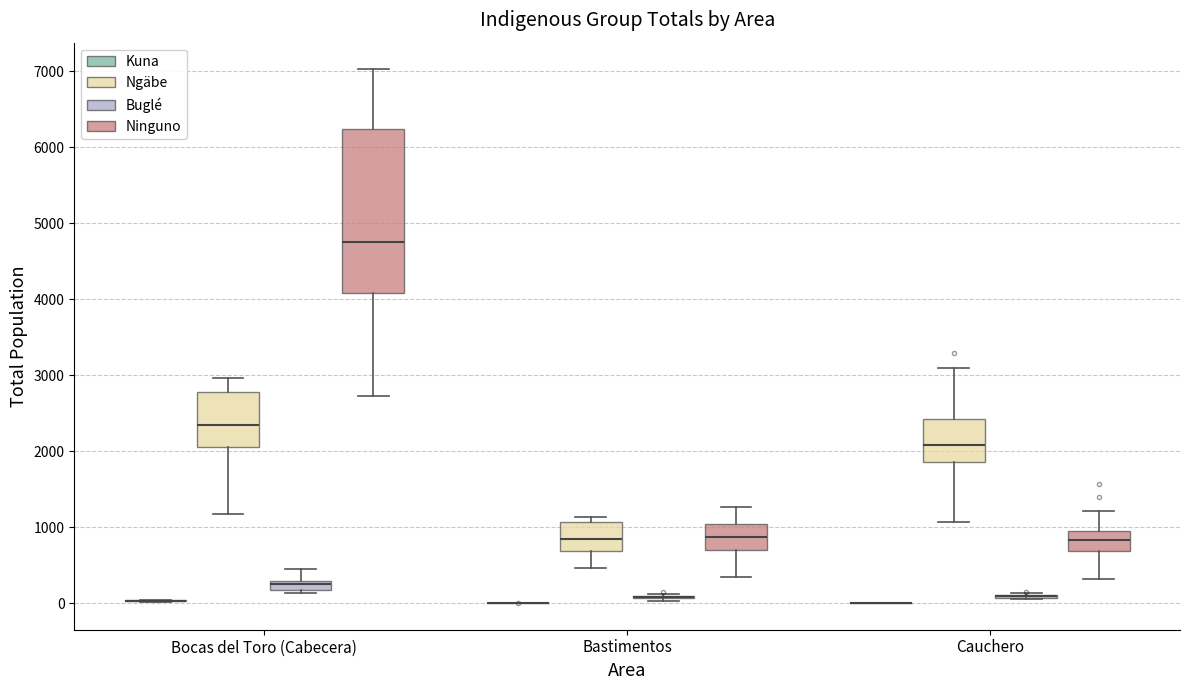

Where does the lower whisker of the box for Bastimentos (Ngäbe) end on the y-axis? The values are not printed on the chart, so give them approximately, as read against the axis.

500